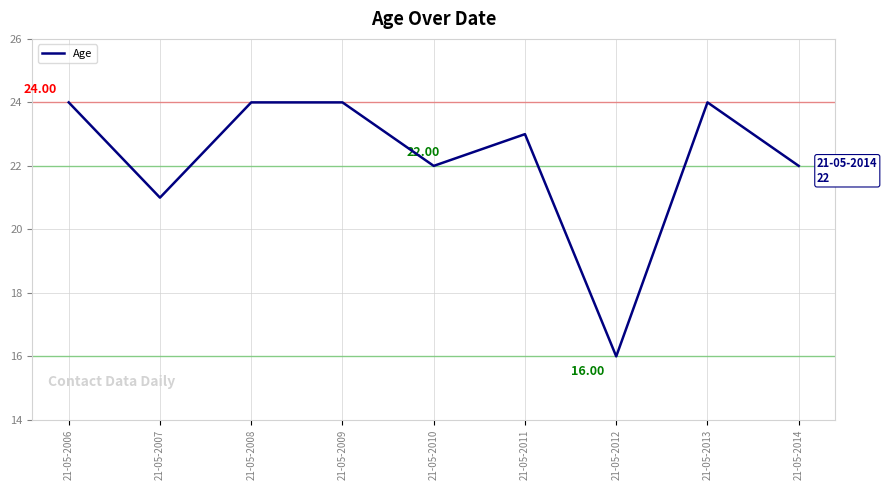

What is the difference between the maximum and minimum values?

8